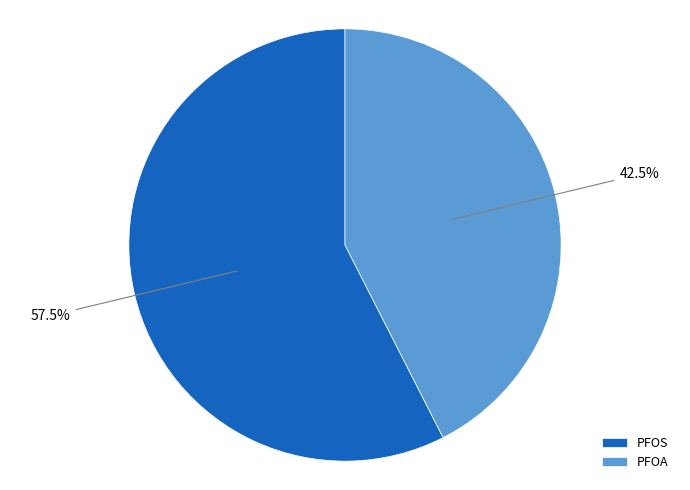

Rank the categories by value from highest to lowest.

PFOS, PFOA